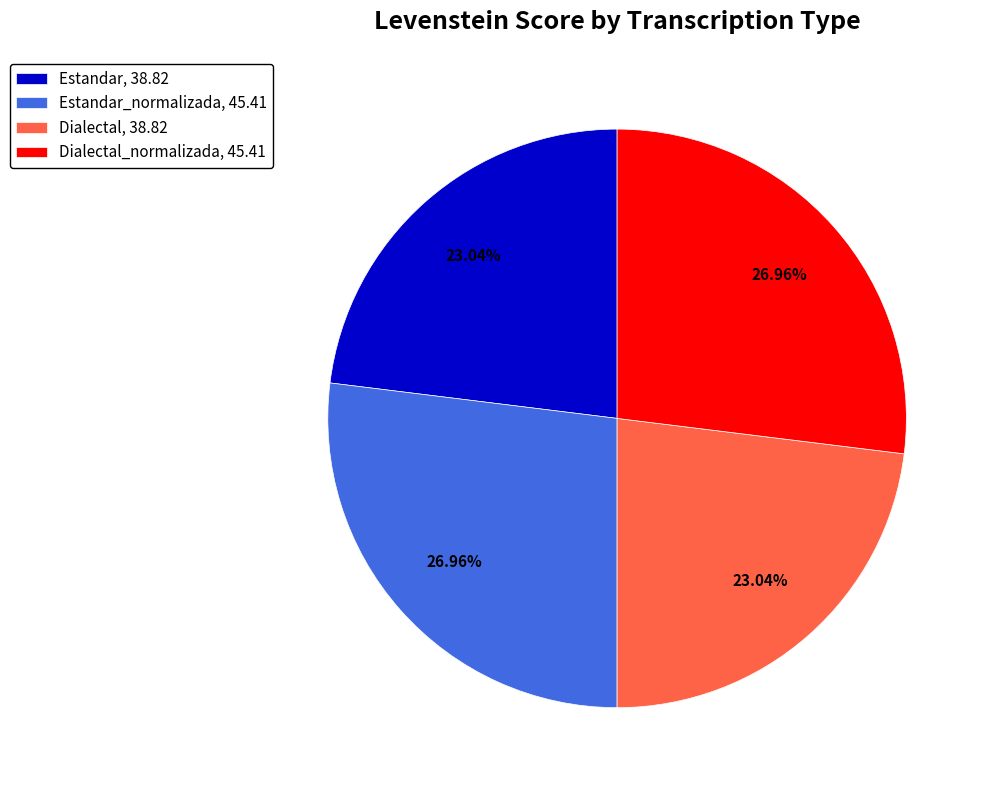

Does any single category account for the majority?

No